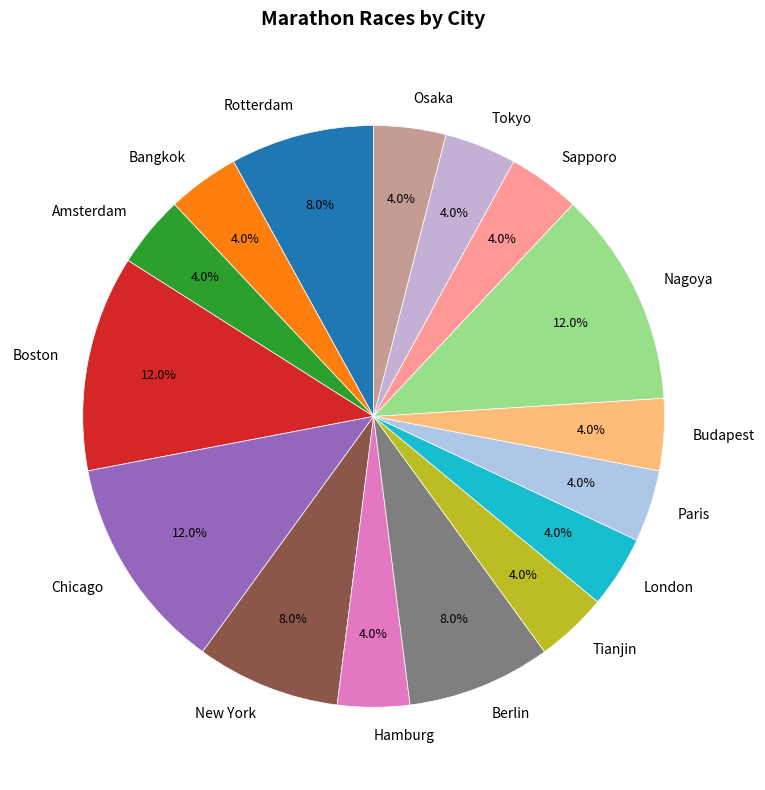

Combined, what portion of the pie is Bangkok and Amsterdam?

8.0%